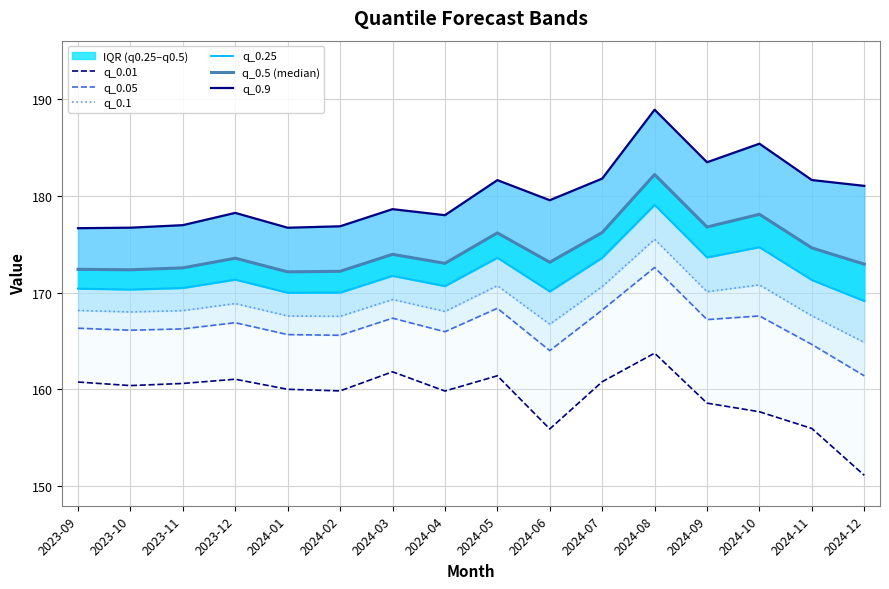

What are all the series names shown in the legend?

q_0.01, q_0.05, q_0.1, q_0.25, q_0.5 (median), q_0.9